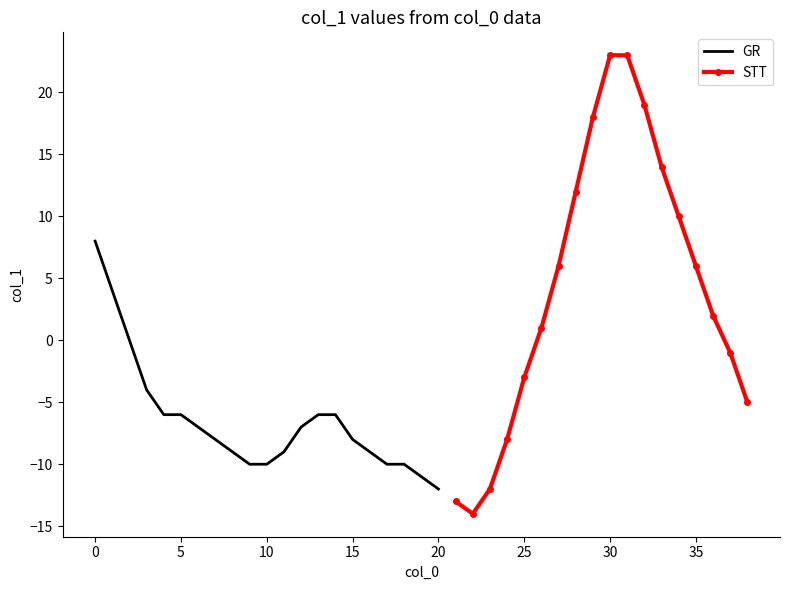

How many positive values are there?

13